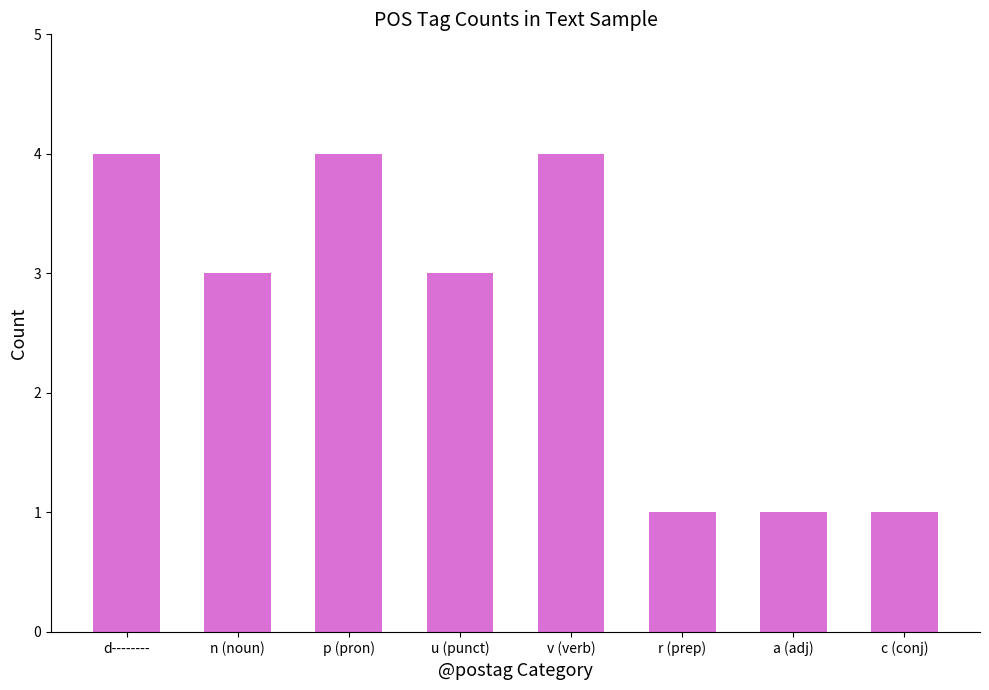

Reading left to right, extract all data points from this chart.

d--------=4	n (noun)=3	p (pron)=4	u (punct)=3	v (verb)=4	r (prep)=1	a (adj)=1	c (conj)=1